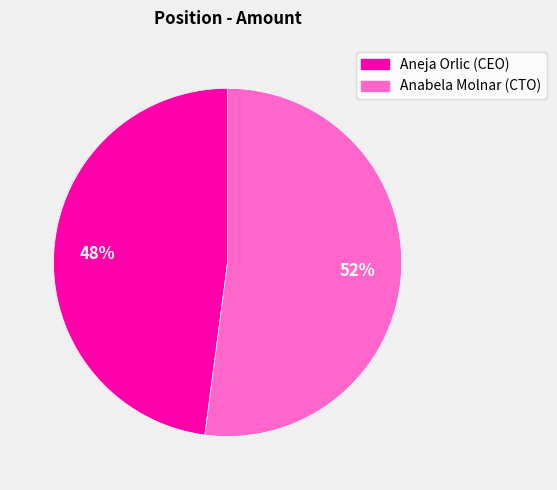

What is the ratio of the value at Anabela Molnar to the value at Aneja Orlic?

1.1